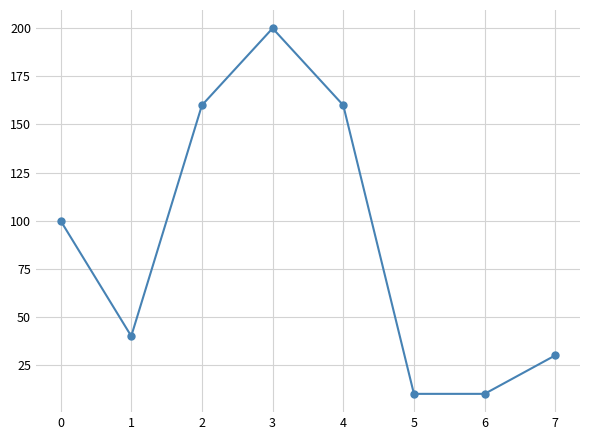

What is the sum of all values?

710